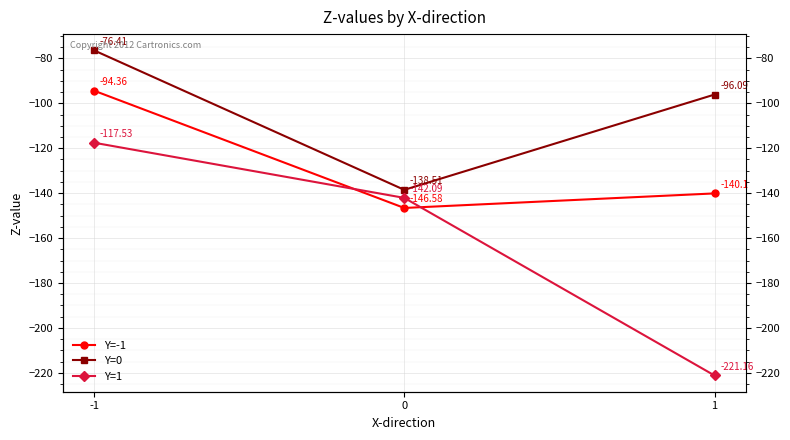

What is the total value across all series at -1?

-288.3